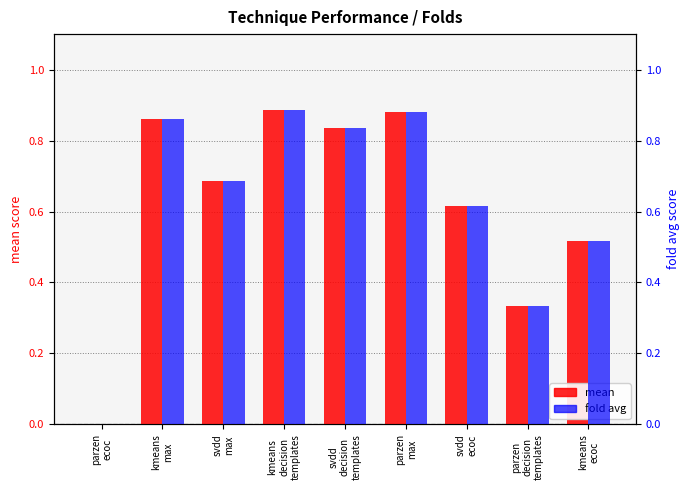

At which label is mean closest to 0?

parzen
ecoc